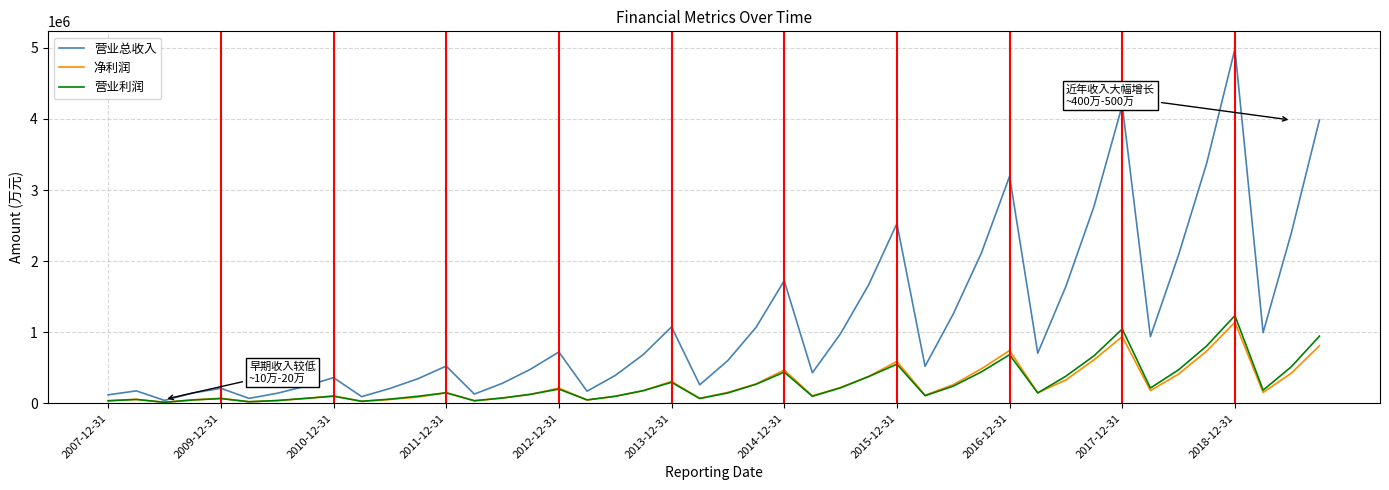

What is the greatest value displayed?

4983713